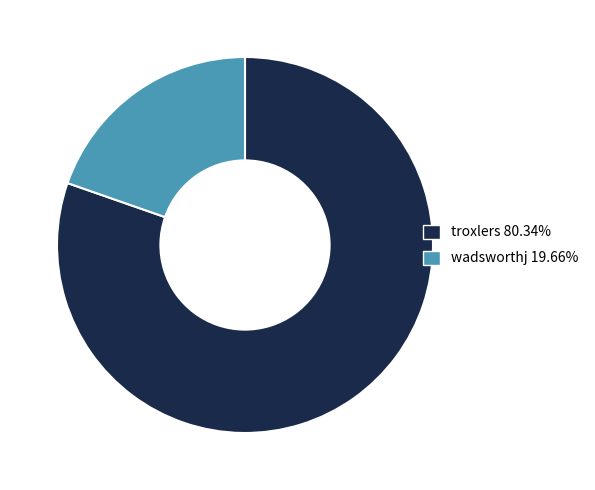

Do troxlers and wadsworthj together represent more than half of the pie?

Yes